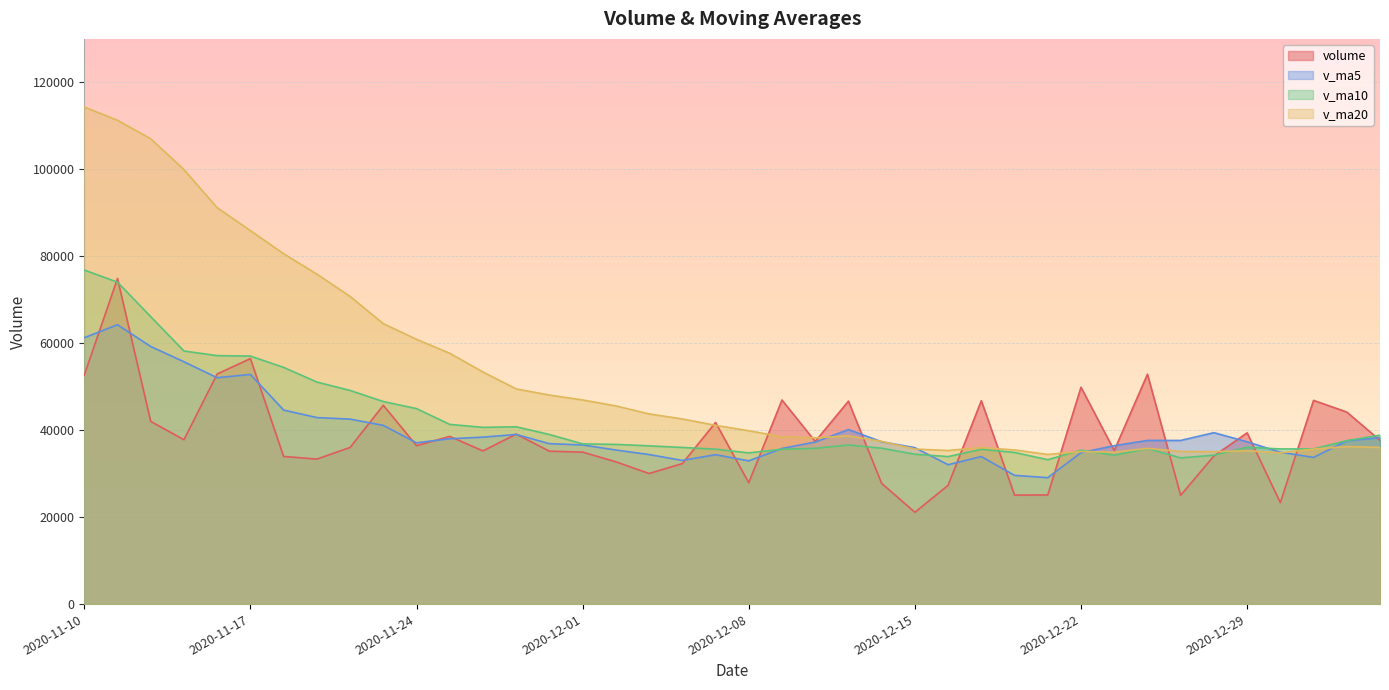

The value of volume at 2020-12-04 is 32320.0. True or false?

True